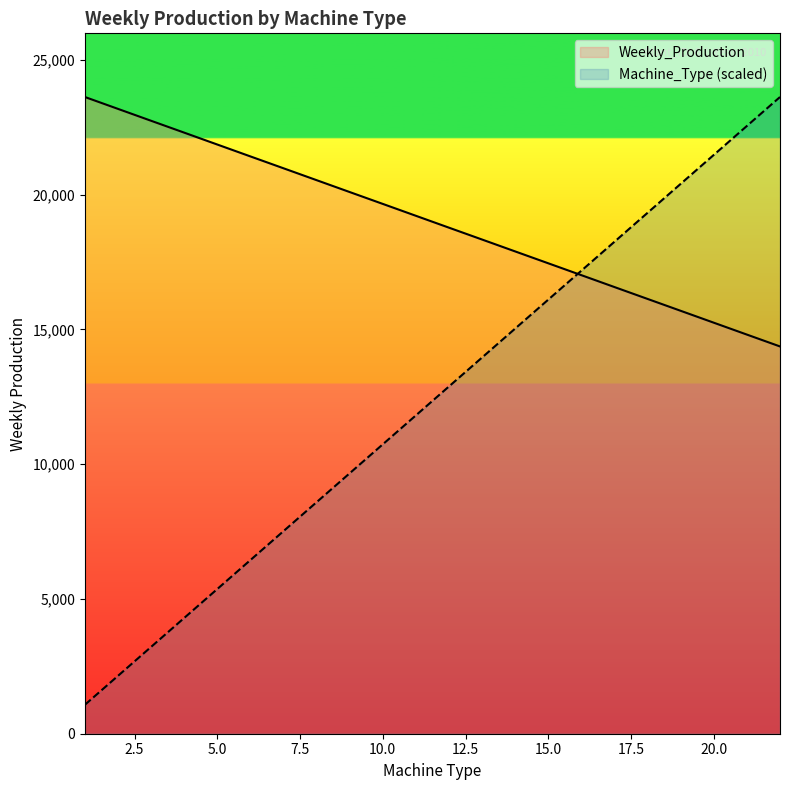

Is it true that Machine_Type equals 4521.2 at 3?

False